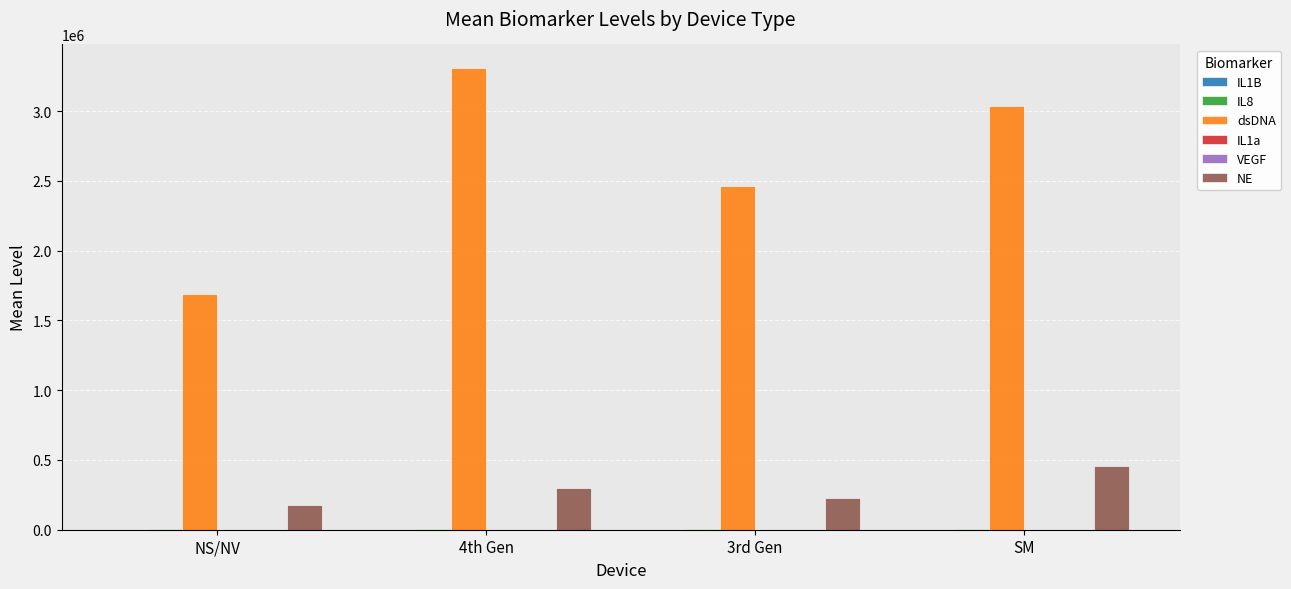

True or false: NE has a value of 175456.1 at NS/NV.

True